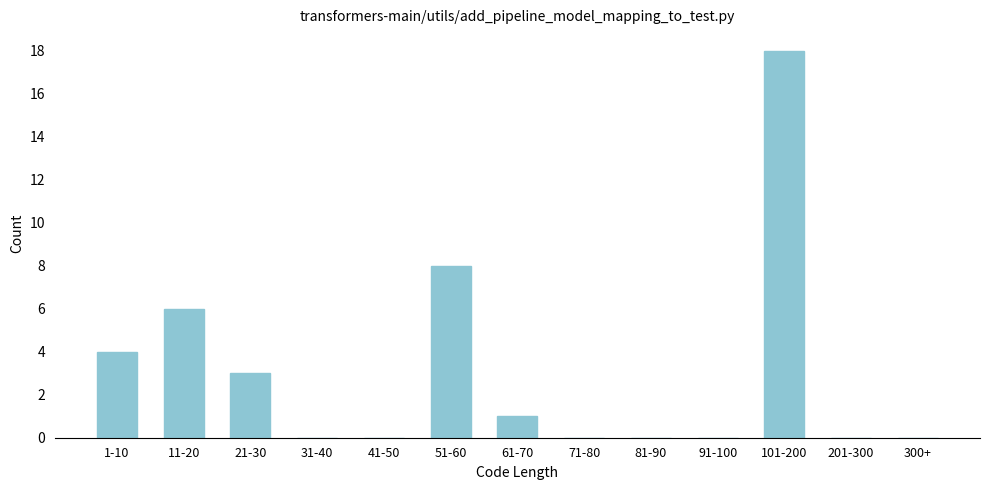

Reading right to left, extract all data points from this chart.

300+=0	201-300=0	101-200=18	91-100=0	81-90=0	71-80=0	61-70=1	51-60=8	41-50=0	31-40=0	21-30=3	11-20=6	1-10=4